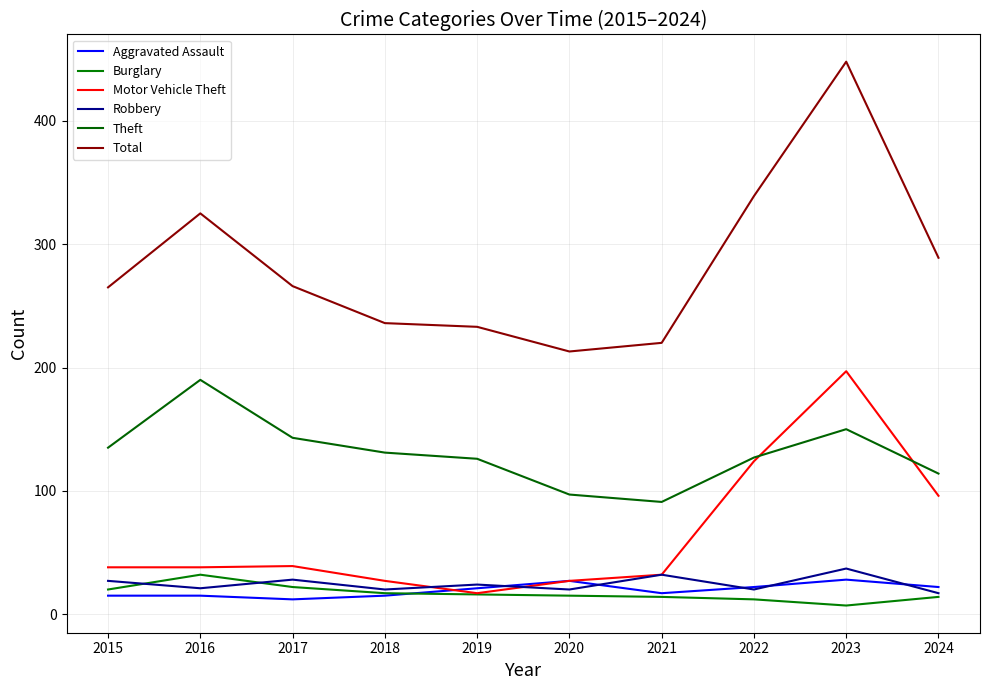

Reading left to right, extract all data points from this chart.

Aggravated Assault: 2015=15	2016=15	2017=12	2018=15	2019=21	2020=27	2021=17	2022=22	2023=28	2024=22
Burglary: 2015=20	2016=32	2017=22	2018=17	2019=16	2020=15	2021=14	2022=12	2023=7	2024=14
Motor Vehicle Theft: 2015=38	2016=38	2017=39	2018=27	2019=17	2020=27	2021=32	2022=124	2023=197	2024=96
Robbery: 2015=27	2016=21	2017=28	2018=20	2019=24	2020=20	2021=32	2022=20	2023=37	2024=17
Theft: 2015=135	2016=190	2017=143	2018=131	2019=126	2020=97	2021=91	2022=127	2023=150	2024=114
Total: 2015=265	2016=325	2017=266	2018=236	2019=233	2020=213	2021=220	2022=339	2023=448	2024=289